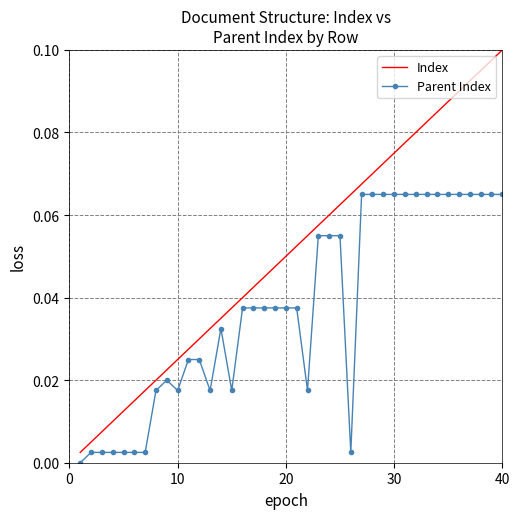

Rank the series by their average value, from highest to lowest.

Index, Parent Index